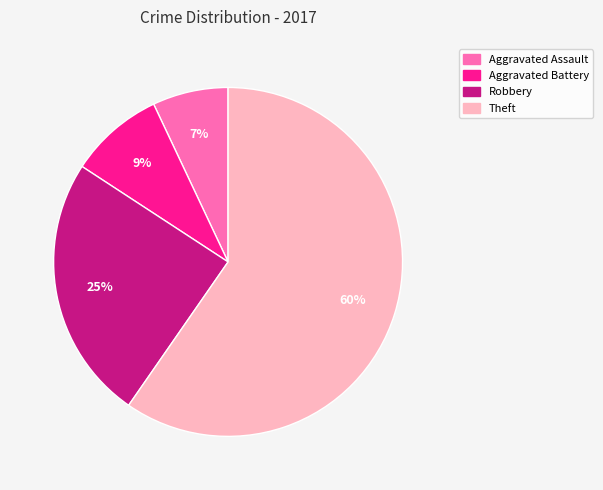

Do Robbery and Aggravated Assault together represent more than half of the pie?

No